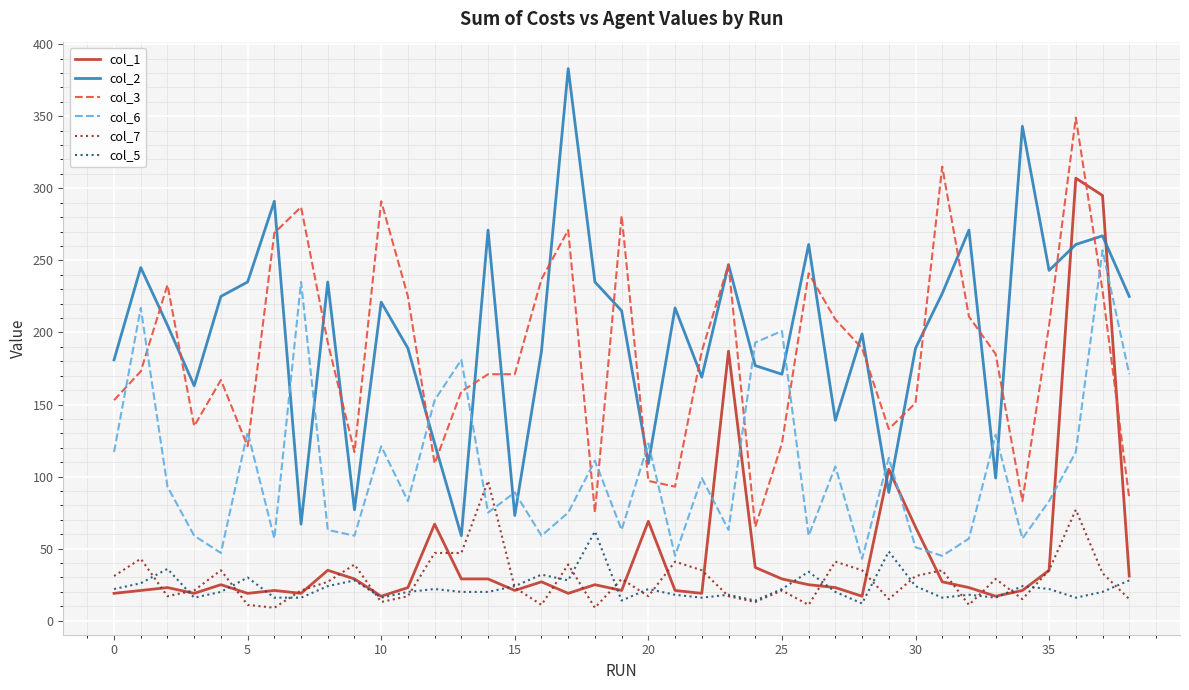

What is the greatest value displayed?

383